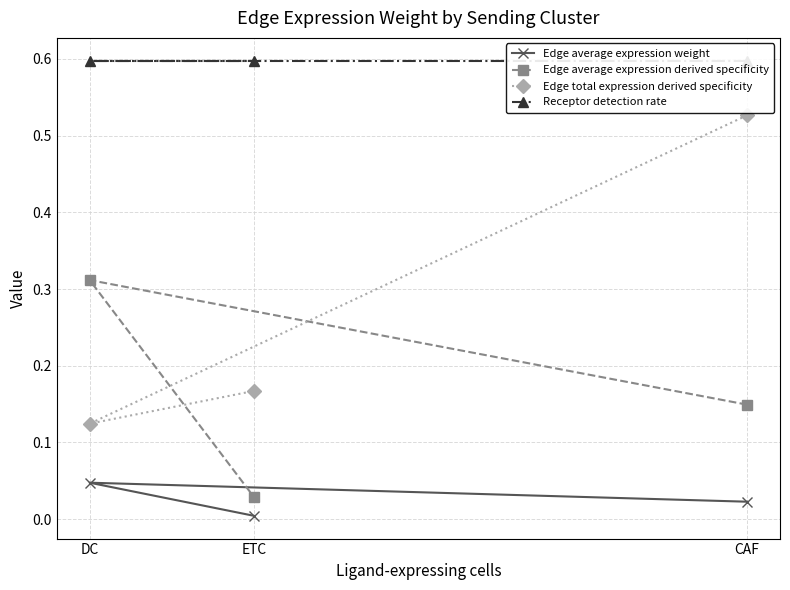

At which label does Edge average expression weight reach its minimum?

ETC